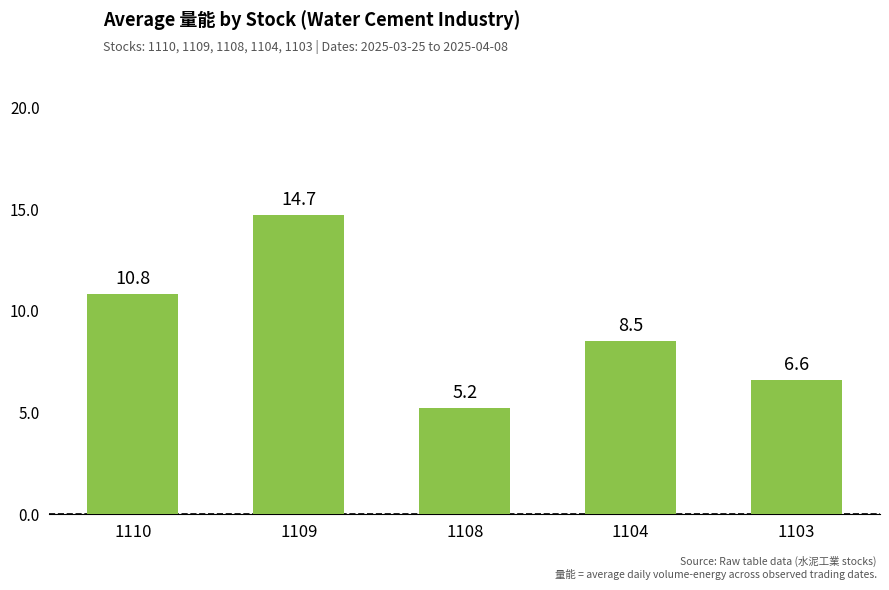

Approximately how many times larger is the value at 1108 compared to 1104?

0.6